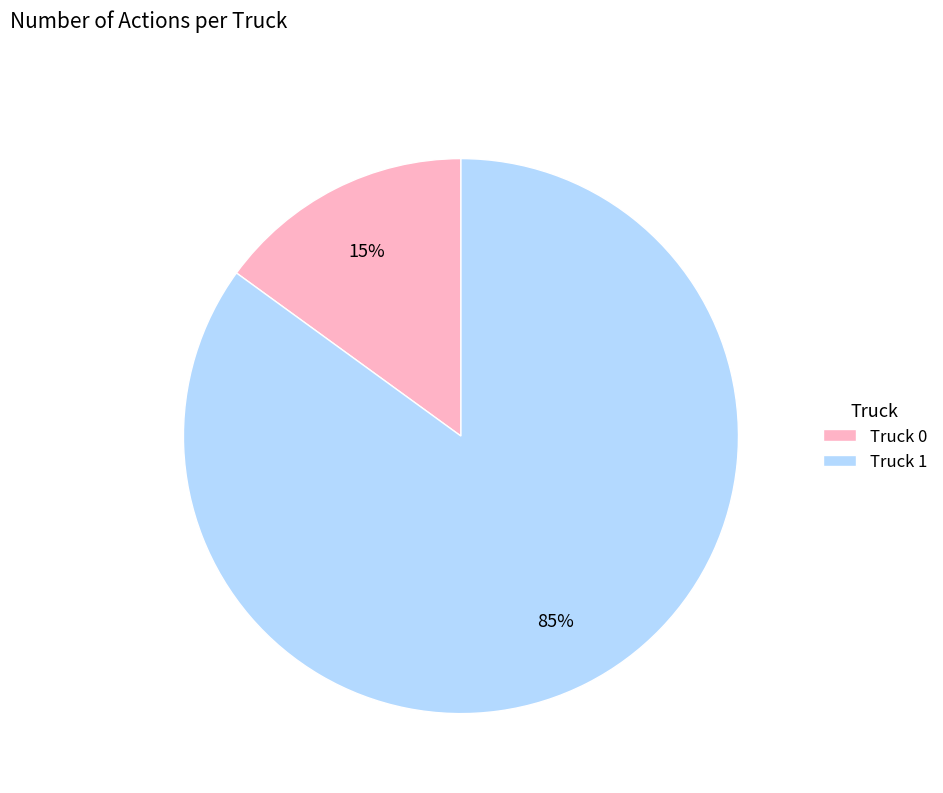

What is the smallest slice in the pie chart?

Truck 0